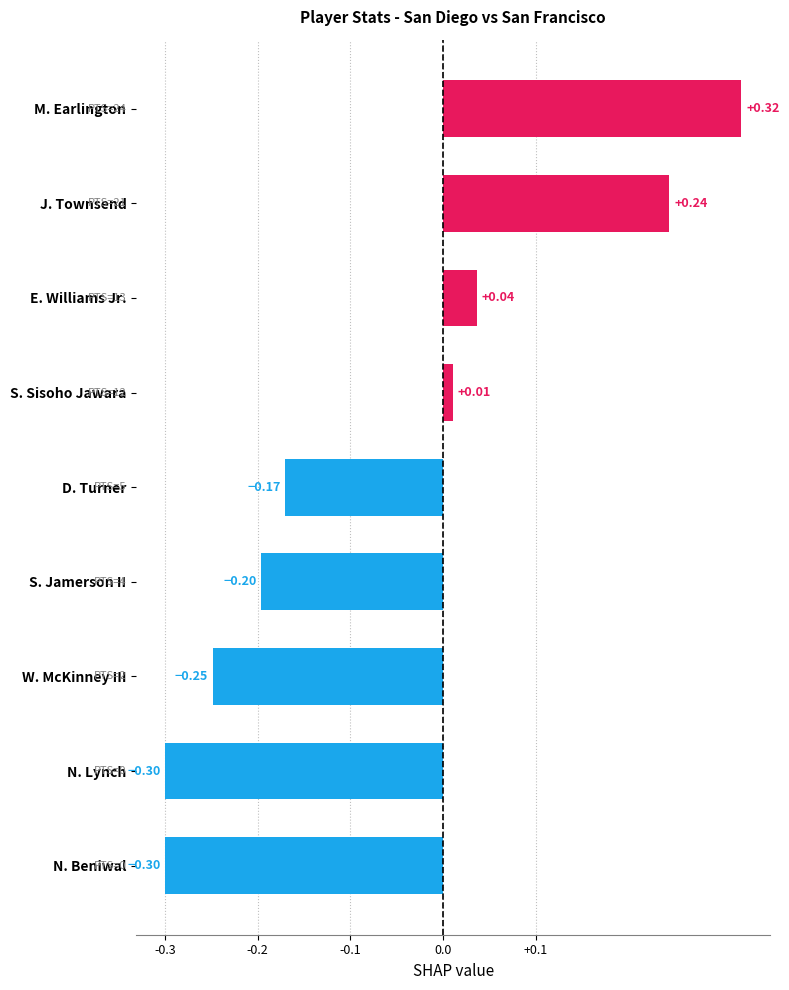

How many values exceed 0?

4